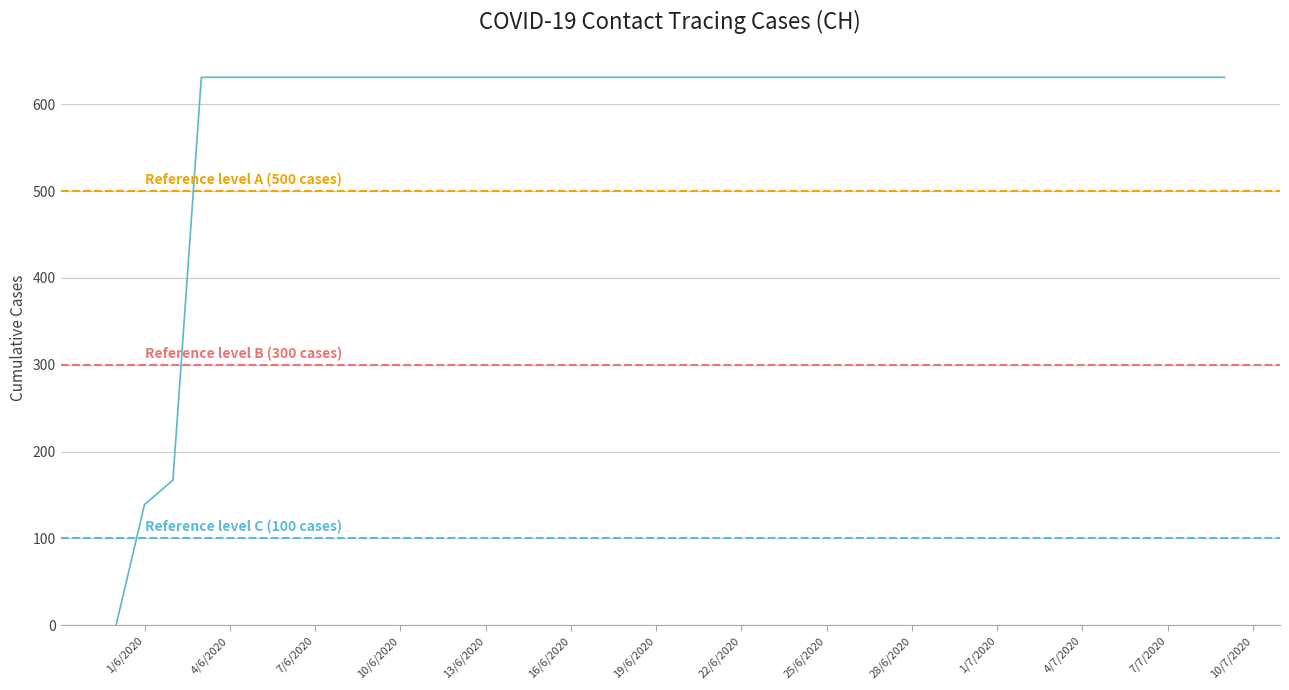

What position from the left is 2020-07-03?

34